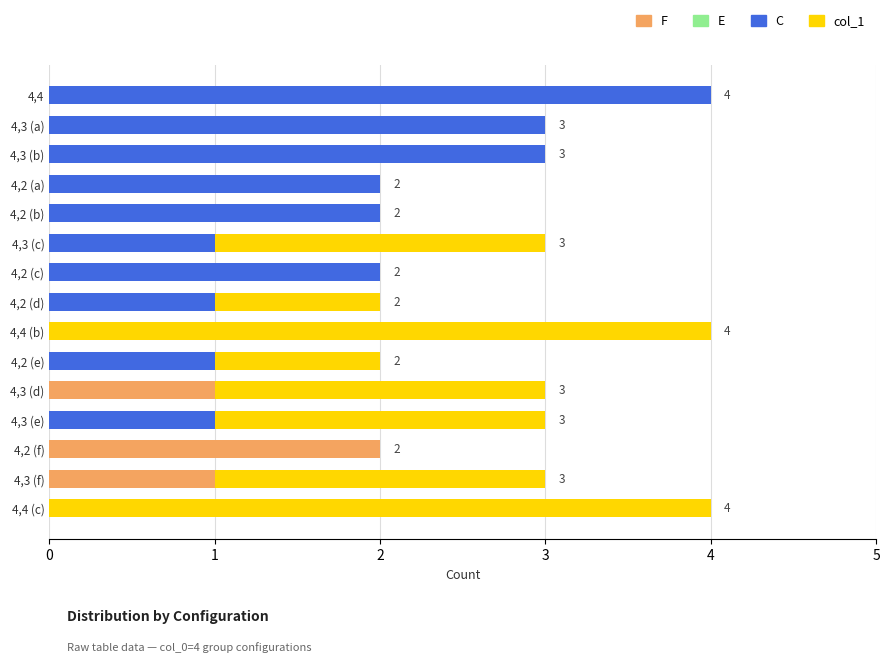

Rank the series by their maximum value, from lowest to highest.

E, F, col_1, C